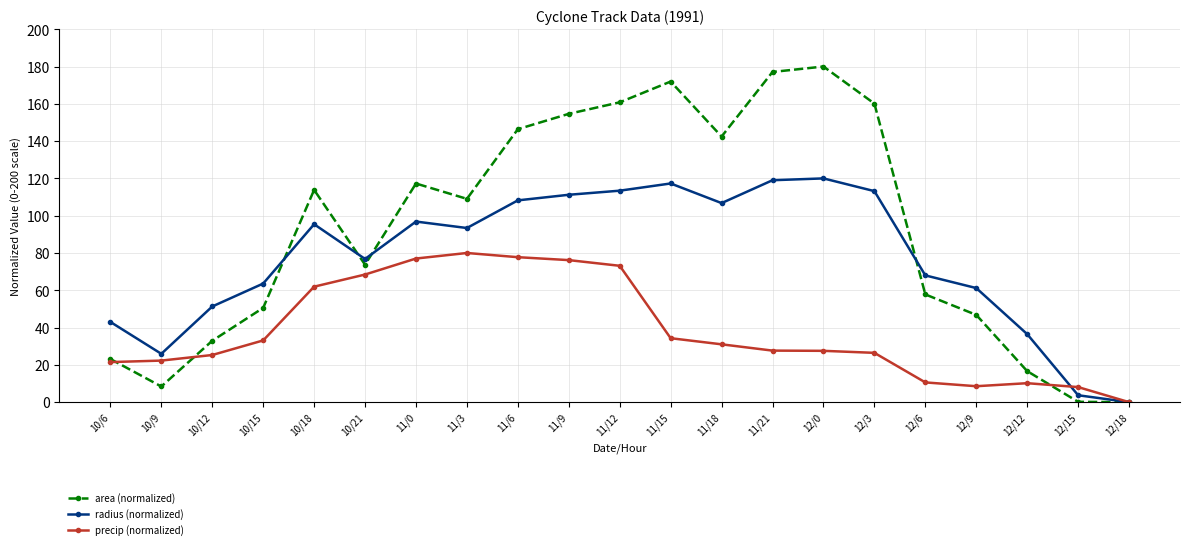

How many values in the radius (normalized) series exceed 93?

11